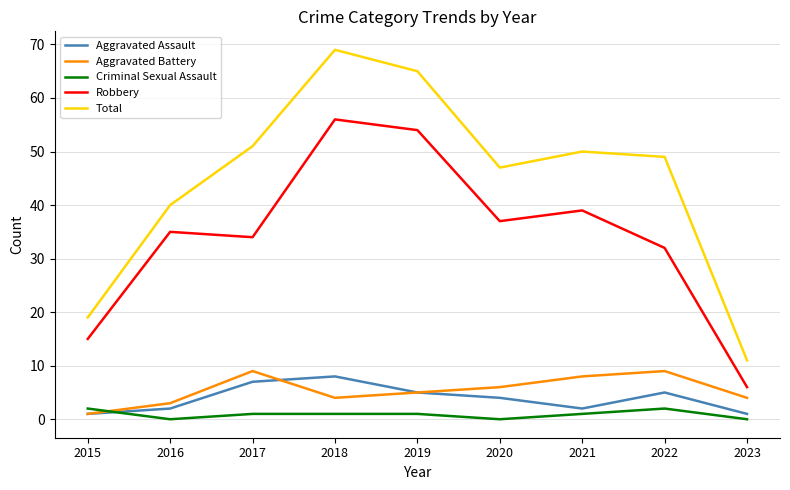

True or false: Aggravated Assault has a value of 1 at 2015.

True